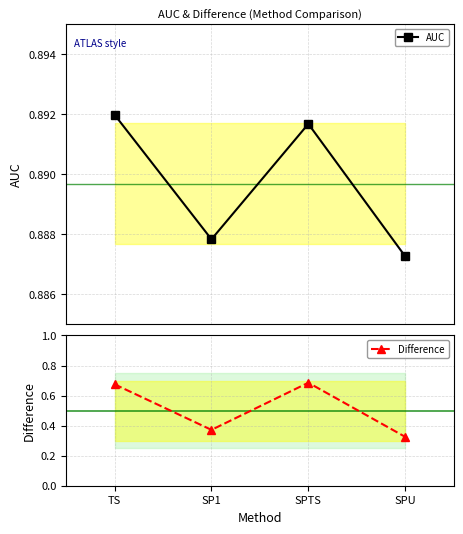

What is the difference between the maximum and minimum values in the Difference series?

0.4